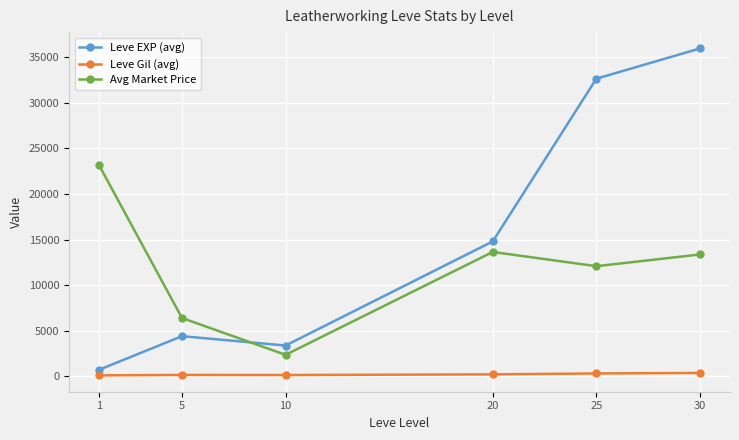

Rank the series by their maximum value, from lowest to highest.

Leve Gil (avg), Avg Market Price, Leve EXP (avg)